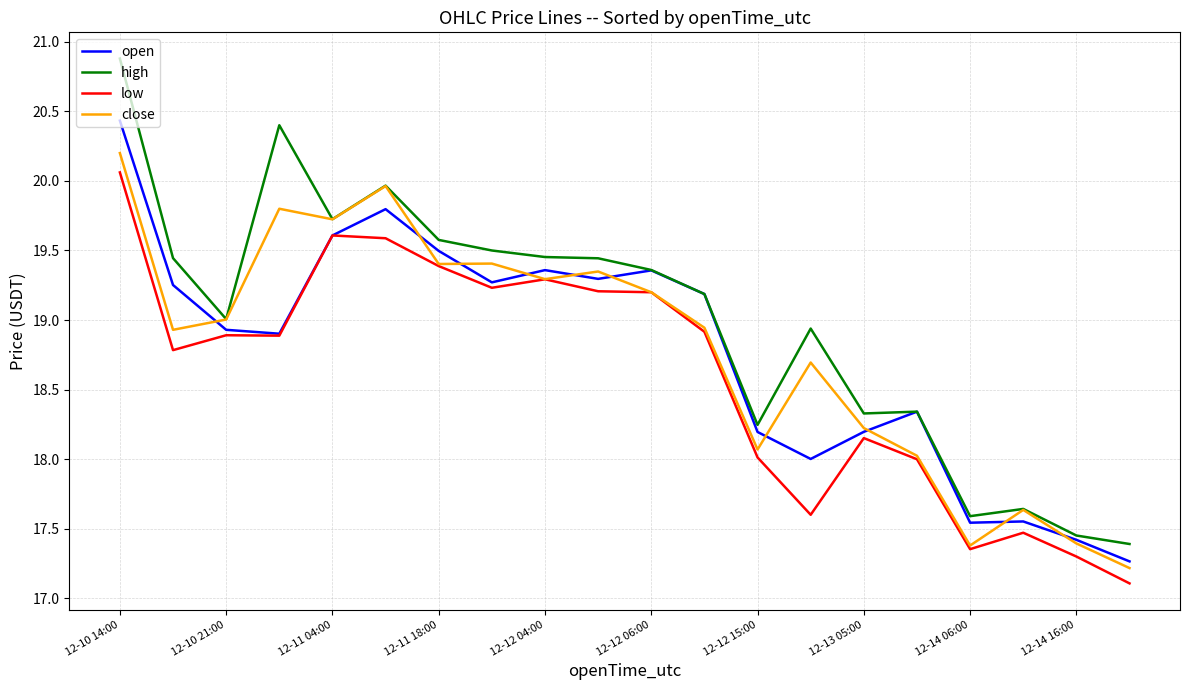

What are all the series names shown in the legend?

open, high, low, close